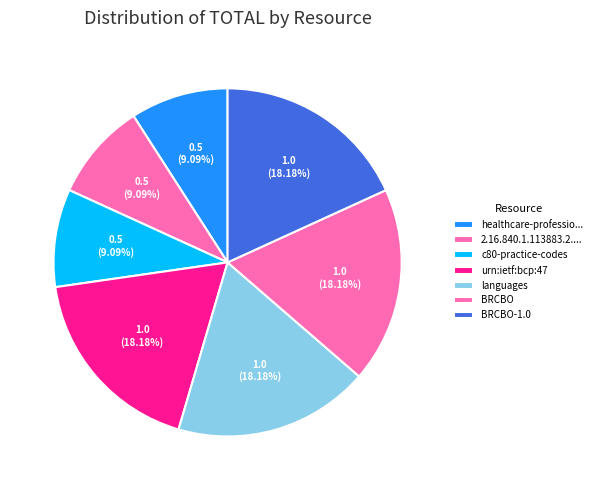

True or false: urn:ietf:bcp:47 accounts for 18% of the total.

True